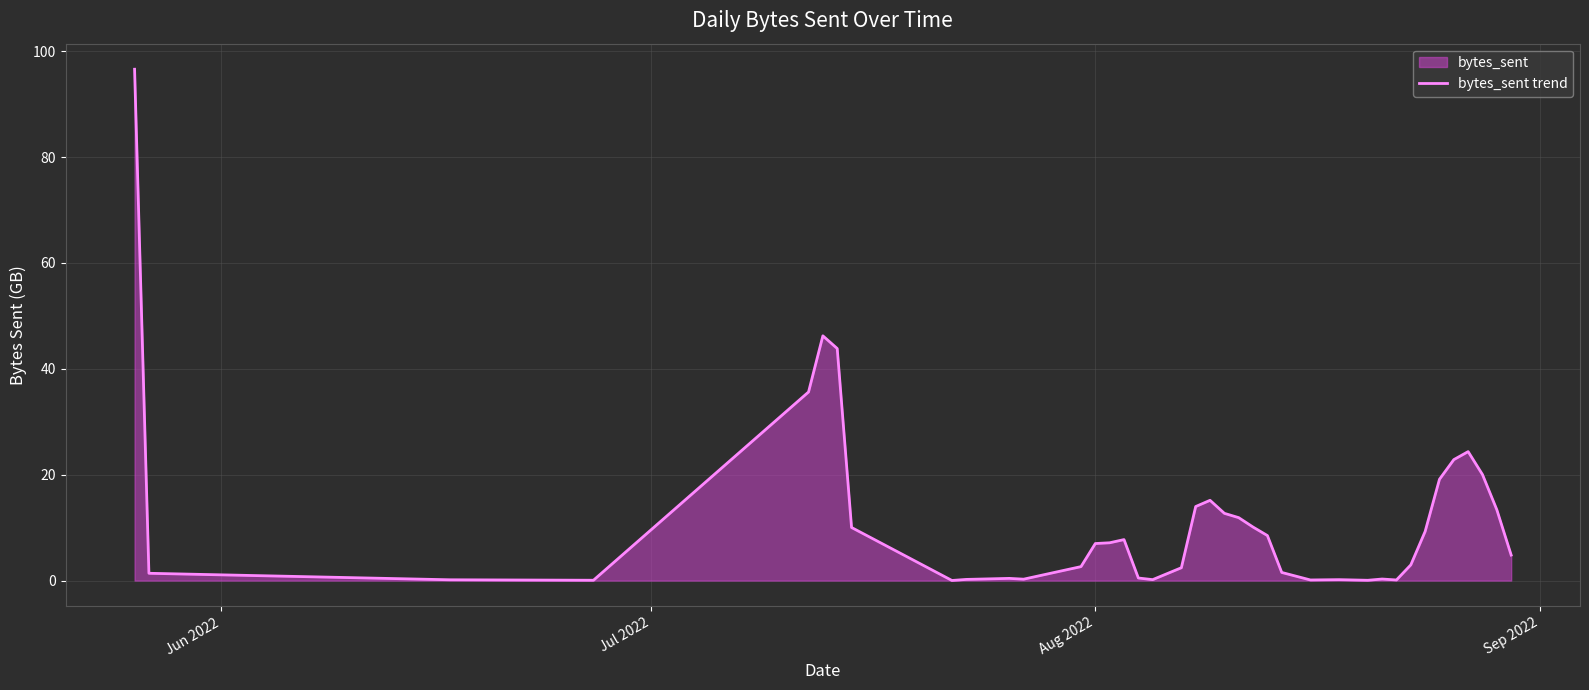

What is the greatest value displayed?

96.6